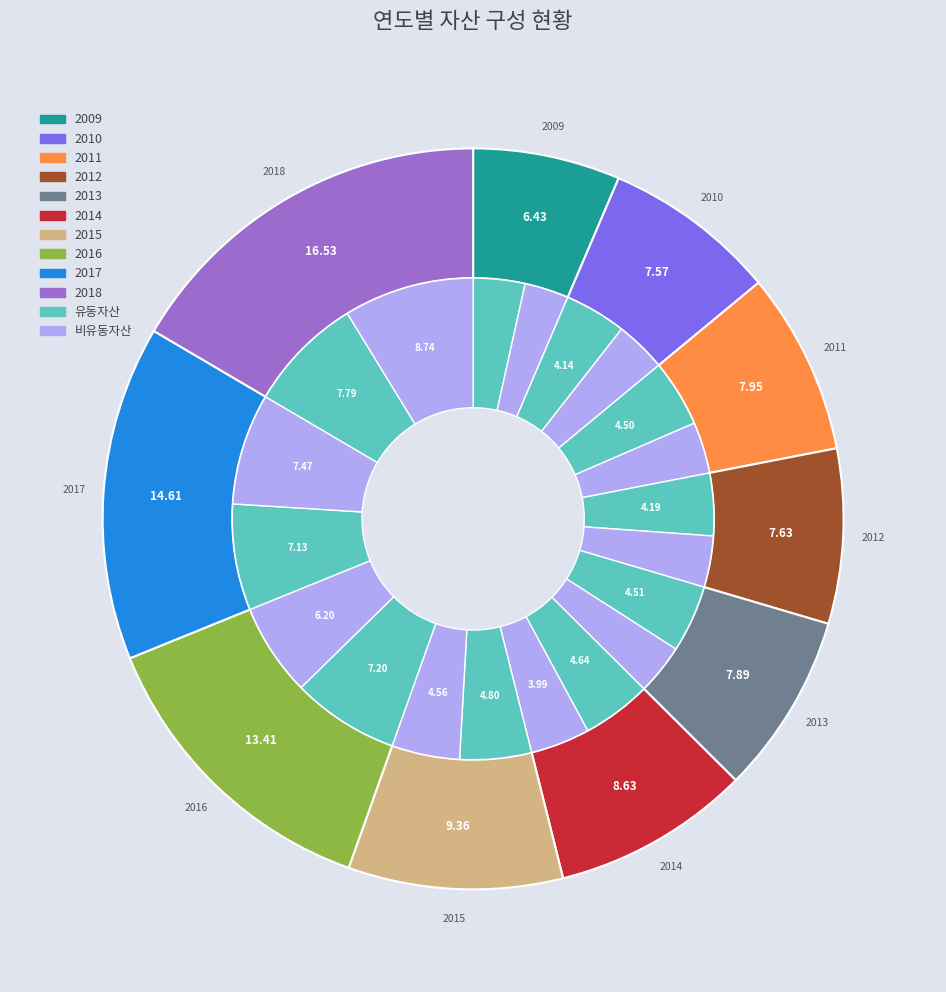

Which category has the biggest portion of the pie?

2018